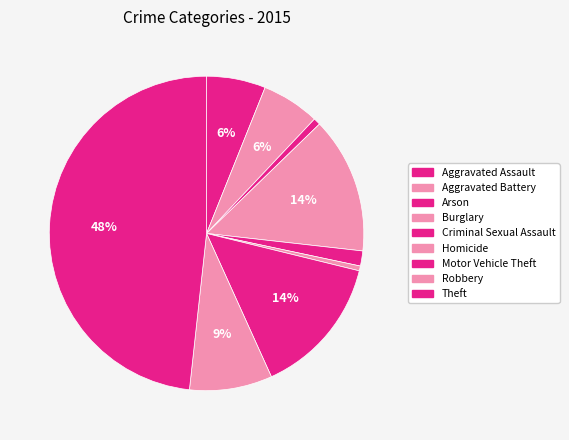

The Aggravated Assault slice represents 6% of the pie. True or false?

True